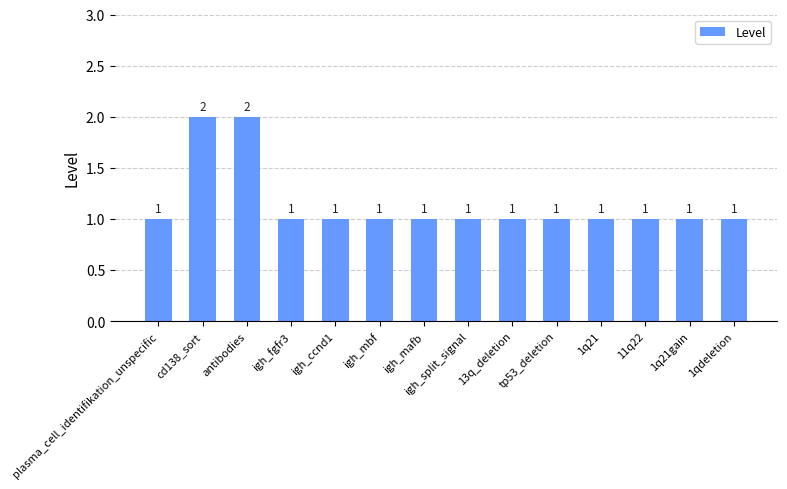

The chart shows a value of 2 at antibodies. True or false?

True